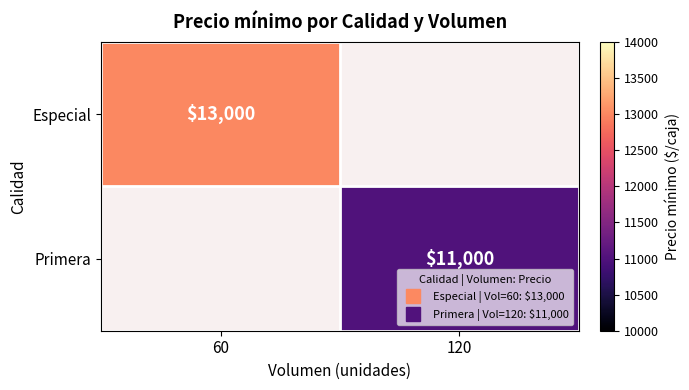

What is the smallest value displayed?

11000.0